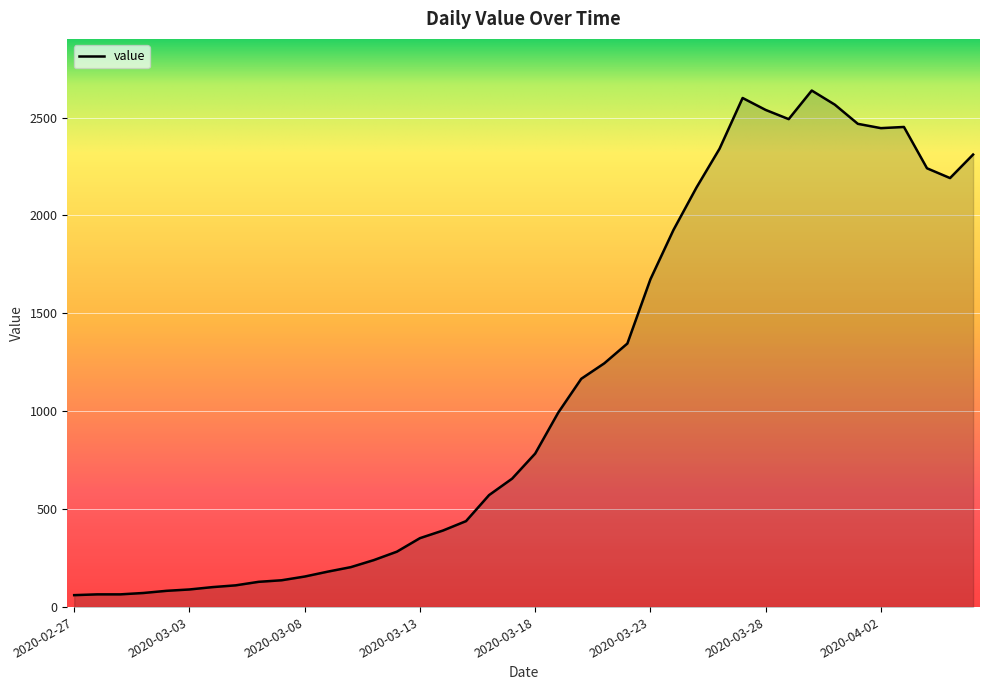

What is the smallest value displayed?

61